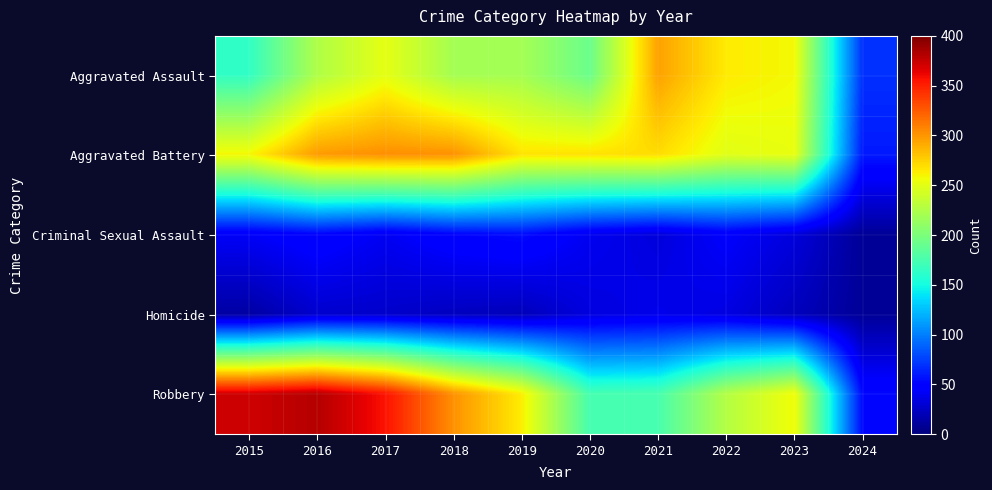

What is the spread (max minus min) of values at 2024?

60